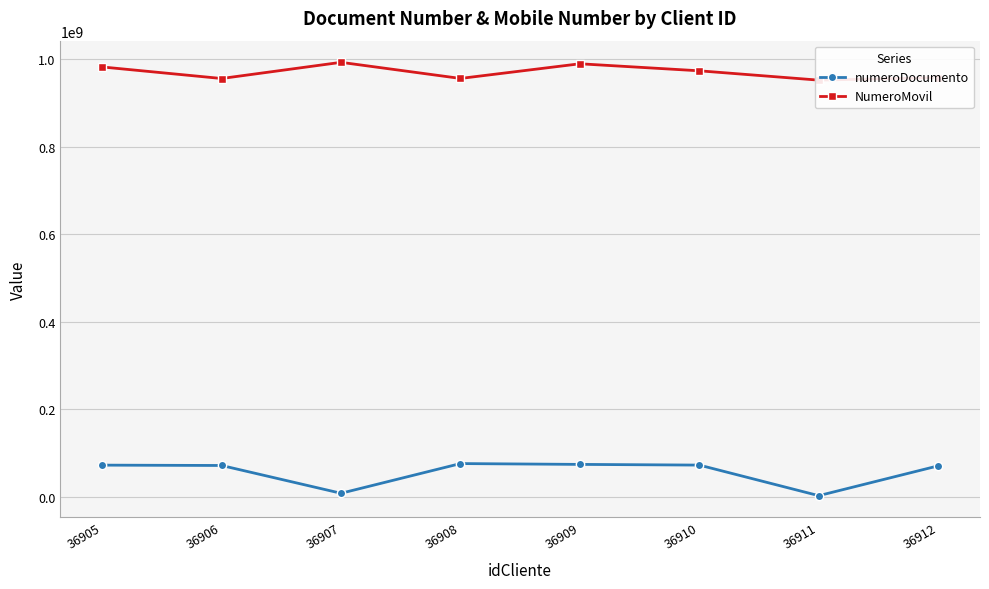

Read the NumeroMovil value at 36909.

989330714